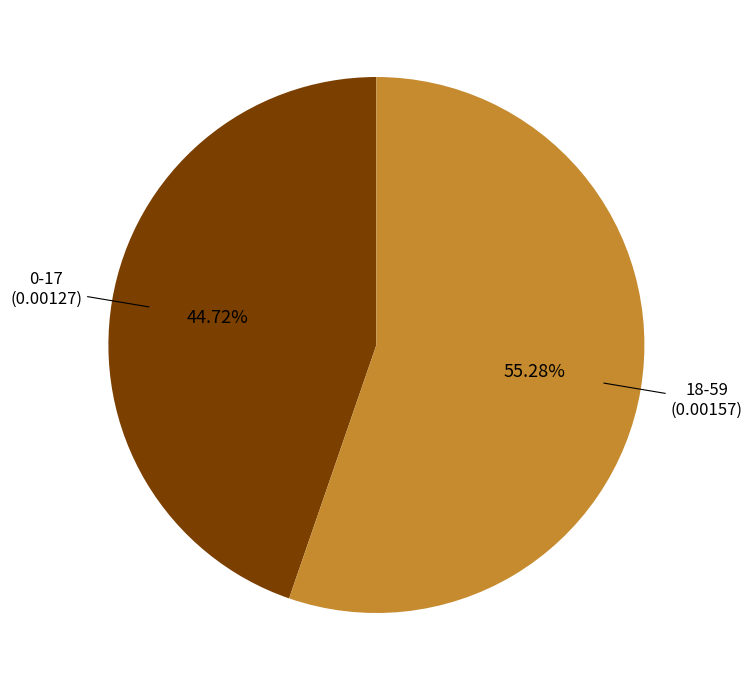

Is there a majority slice in this chart?

Yes